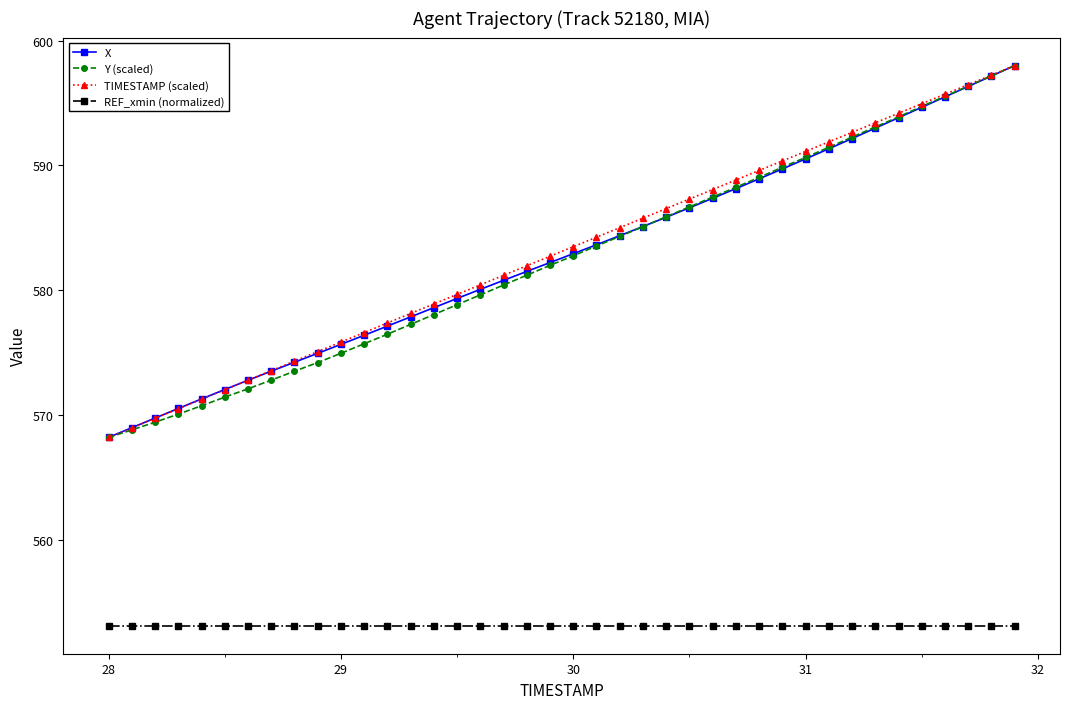

What is the highest value of the Y (scaled) series?

598.0